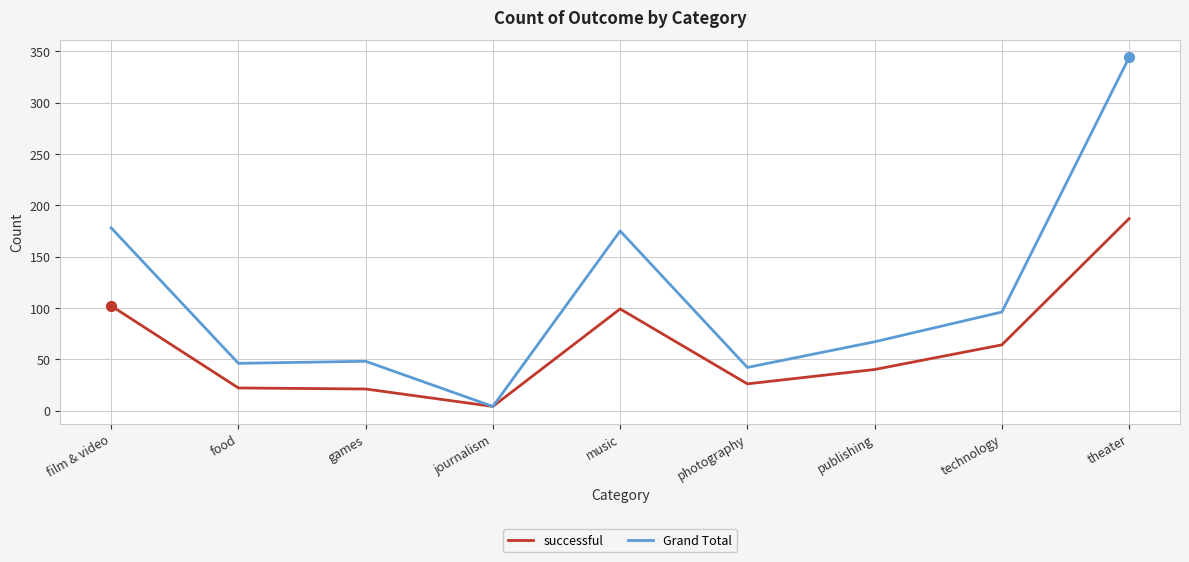

What is the spread (max minus min) of values at photography?

16